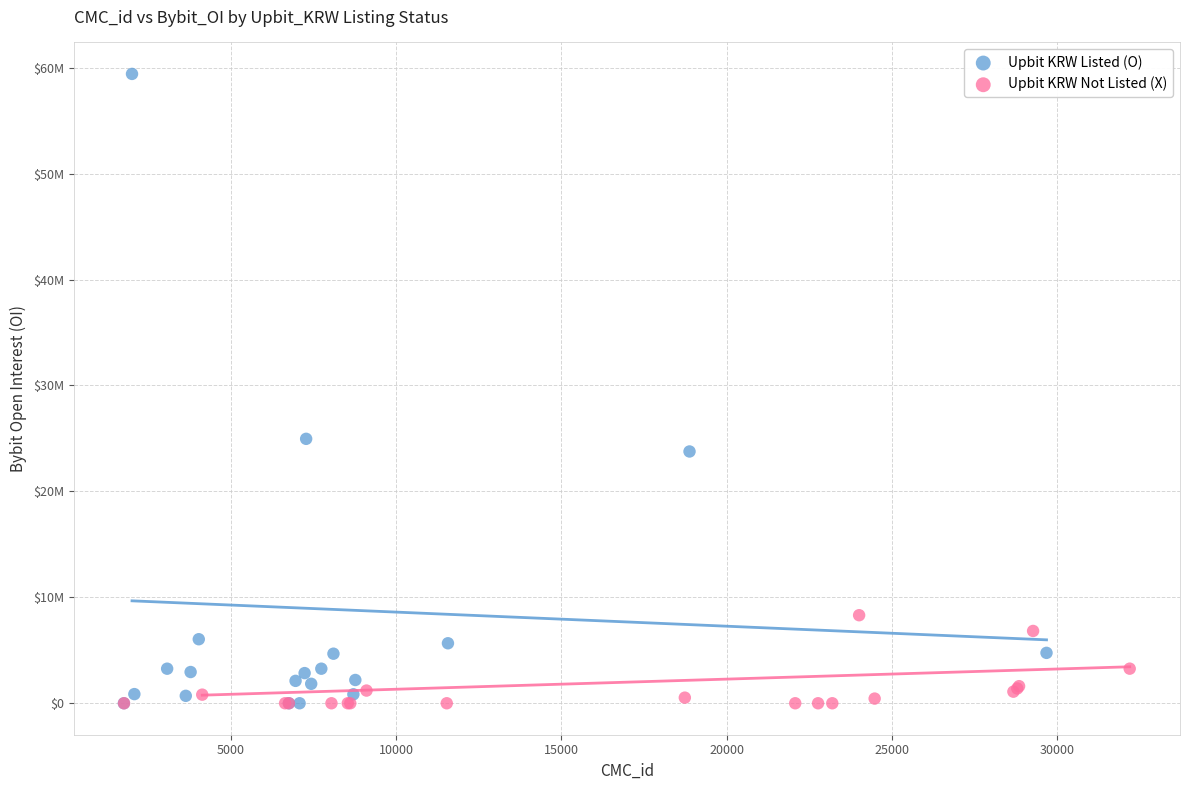

What are all the series names shown in the legend?

Upbit KRW Listed (O), Upbit KRW Not Listed (X)